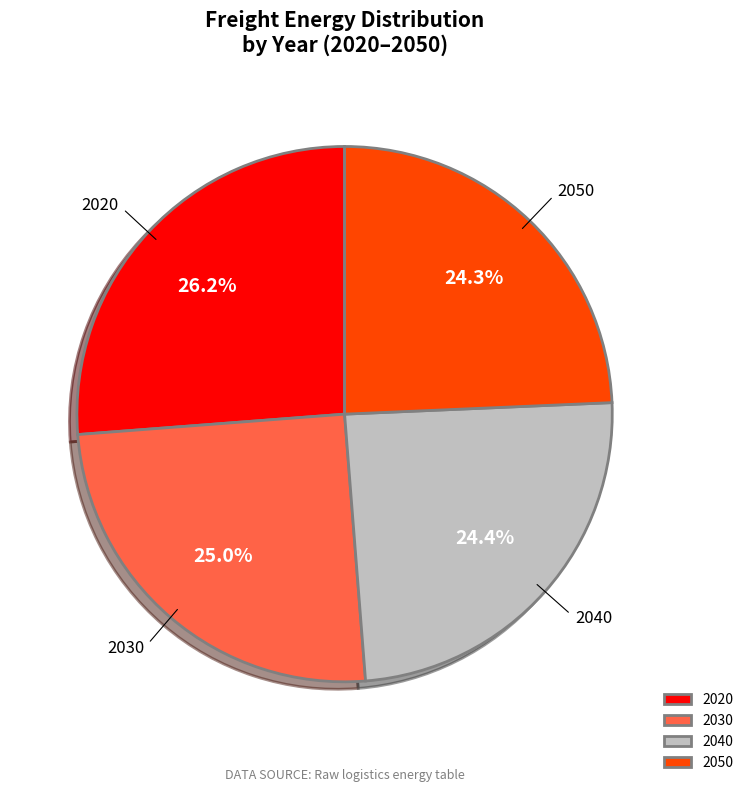

How many segments does this pie chart have?

4